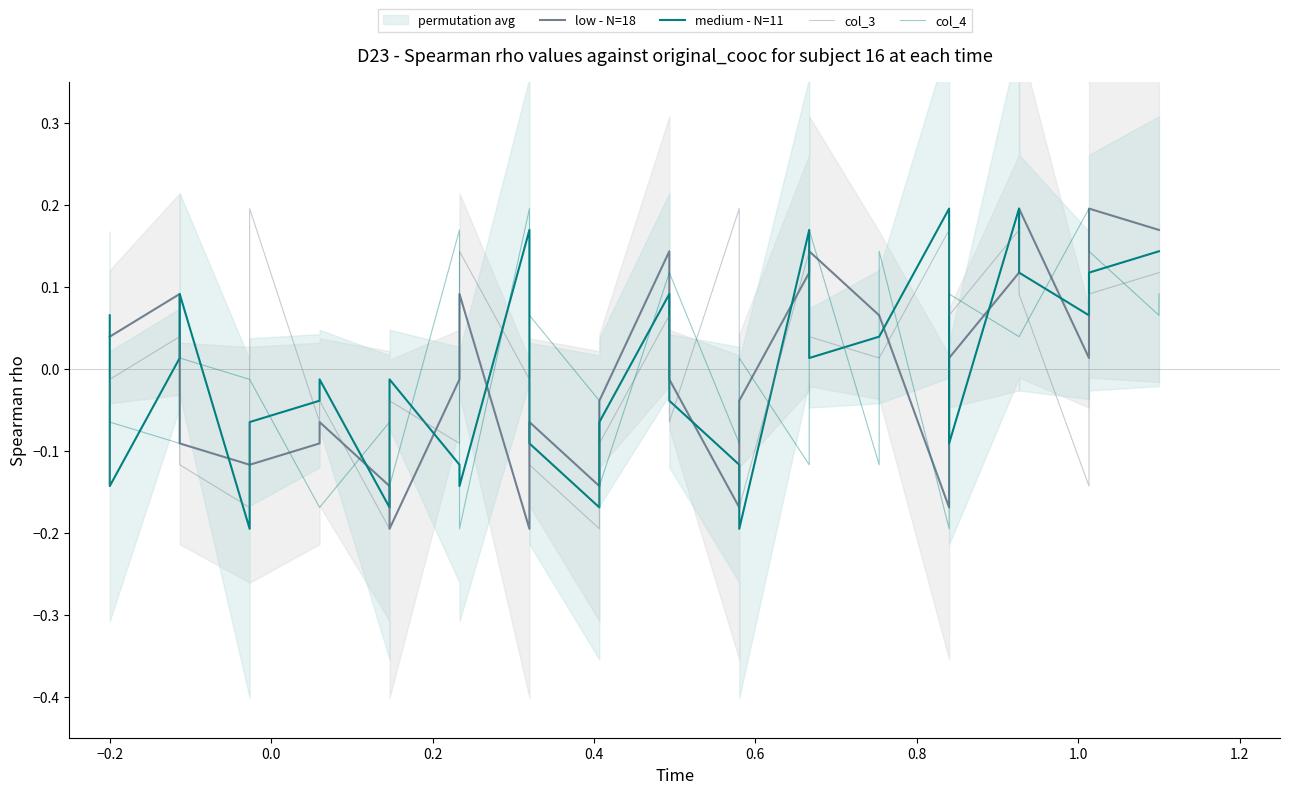

How many intersections are there between col_3 and col_4?

21